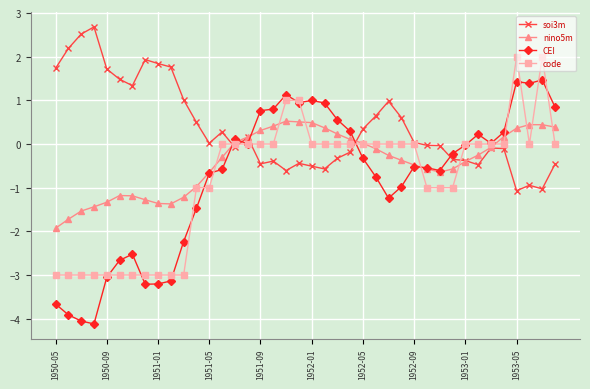

In nino5m, how many points are lower than both neighbors (excluding endpoints)?

2